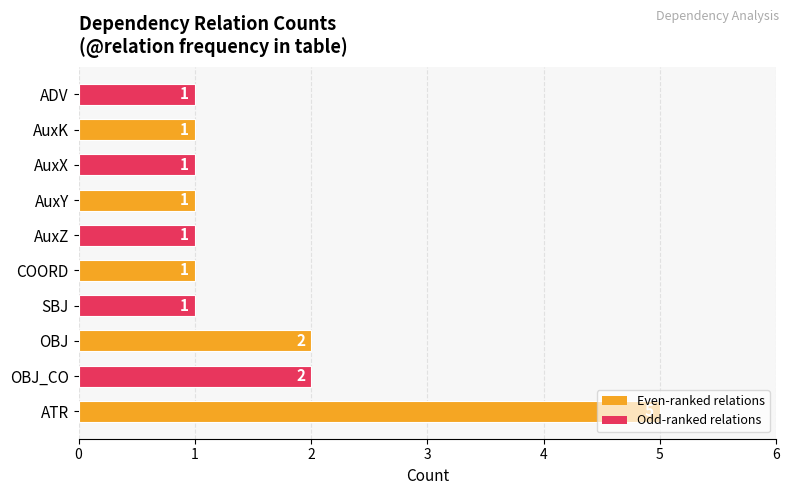

What value does the data have at COORD?

1